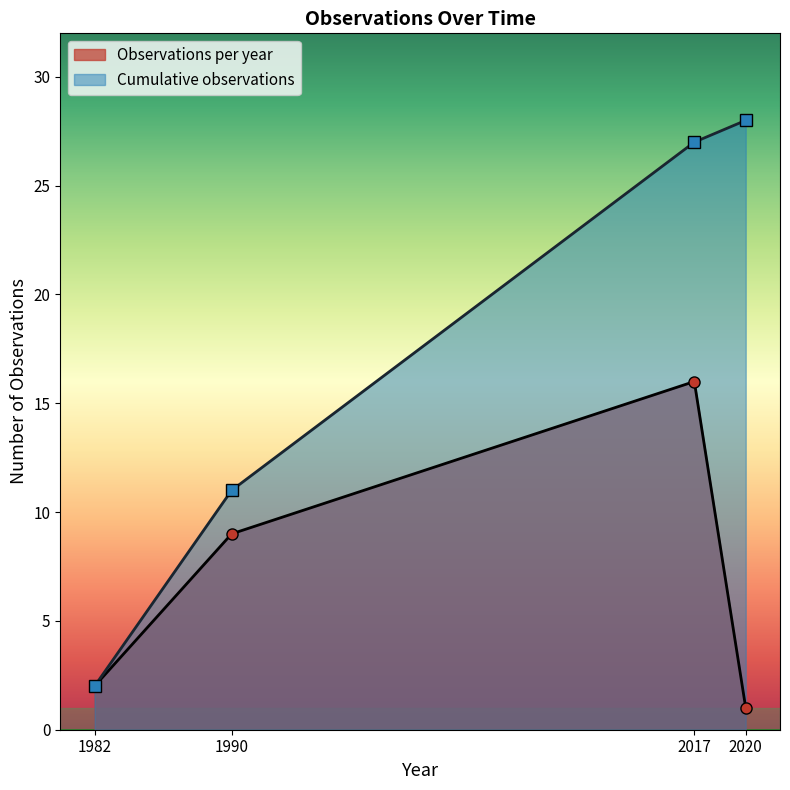

True or false: Observations per year and Cumulative observations intersect in this chart.

False